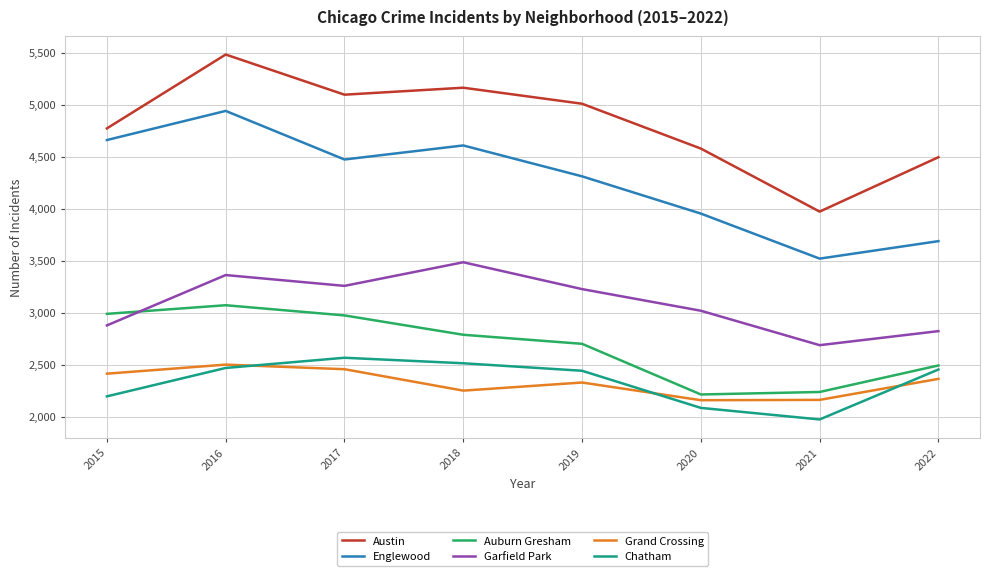

Which series changed the most between 2015 and 2022?

Englewood